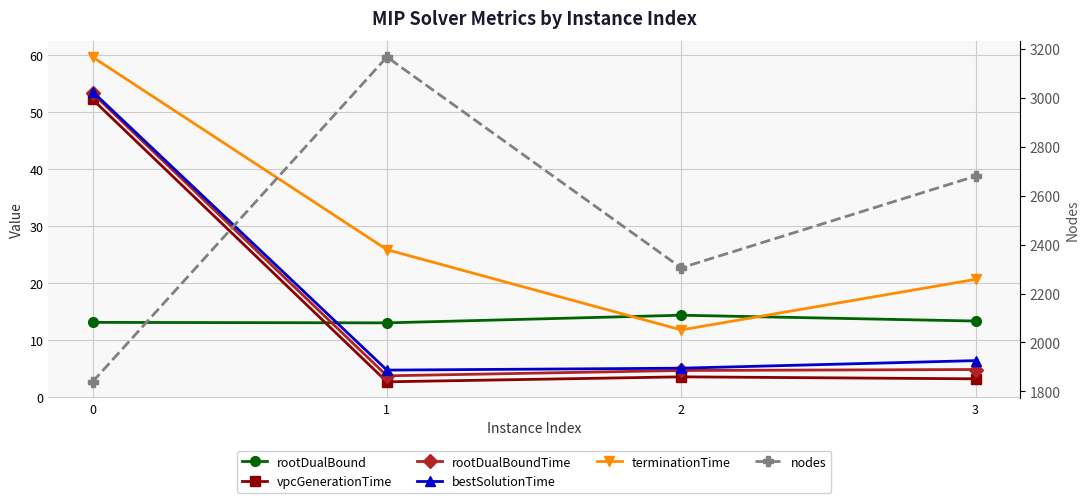

How many values in the nodes series exceed 2680?

1